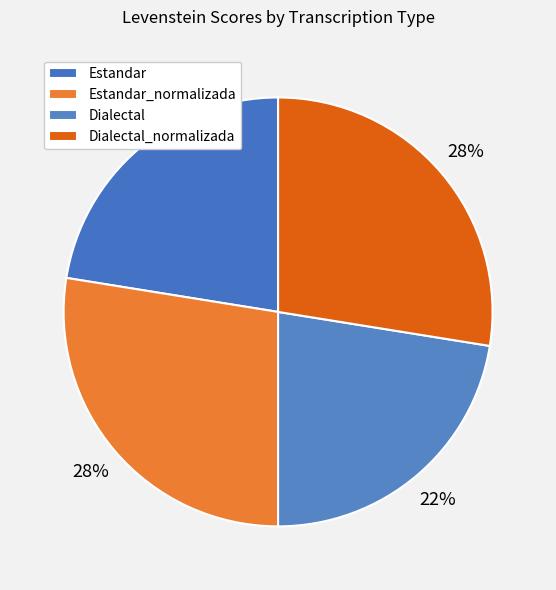

True or false: Estandar_normalizada accounts for 28% of the total.

True